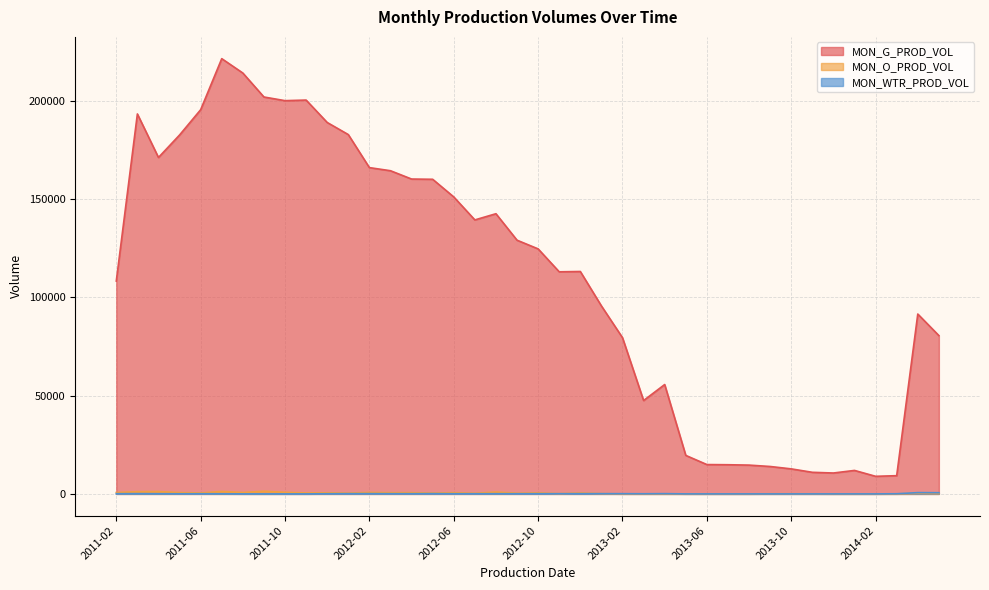

Which series changed the most between 2011-09 and 2011-10?

MON_G_PROD_VOL